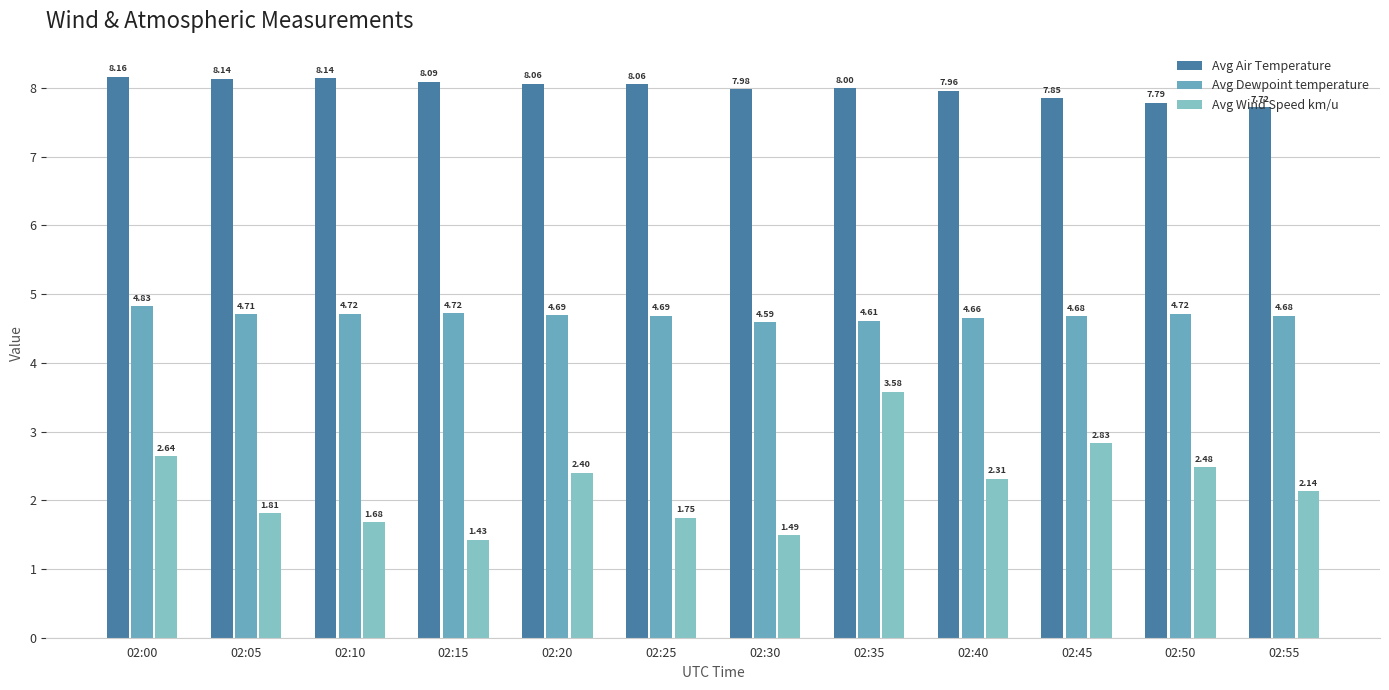

How many groups of bars are there?

12